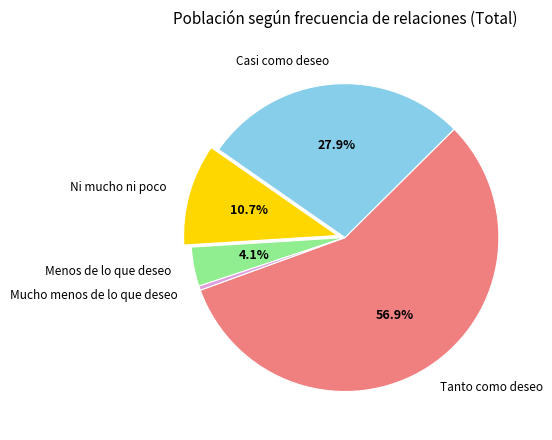

To the nearest percent, what is the combined percentage of Casi como deseo and Tanto como deseo?

85%